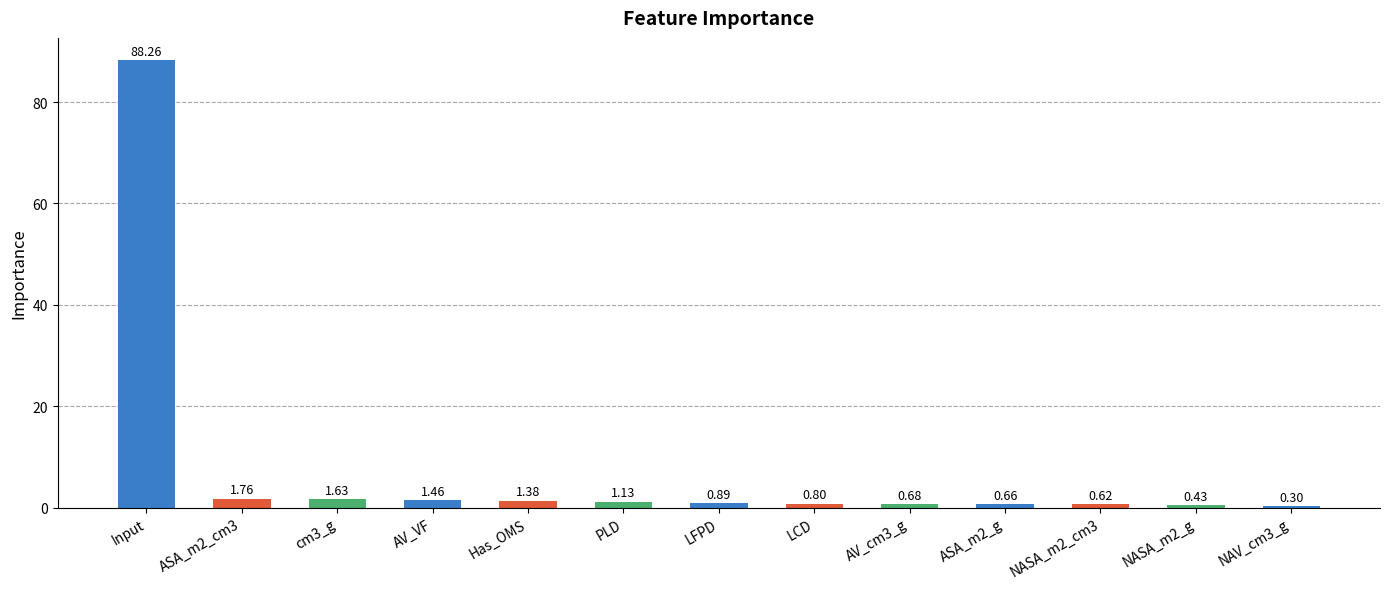

Which has a higher value, Input or PLD?

Input